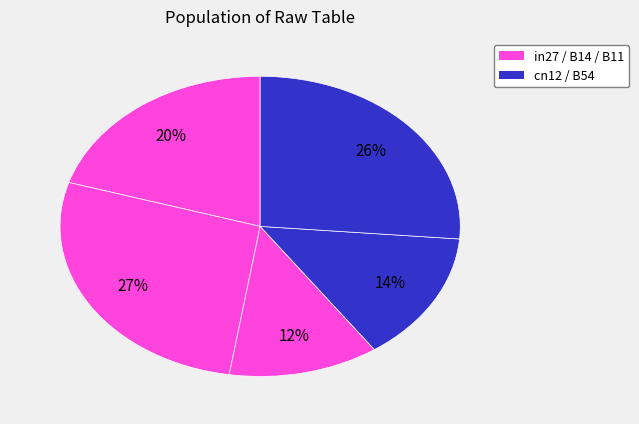

Does any single category account for the majority?

No